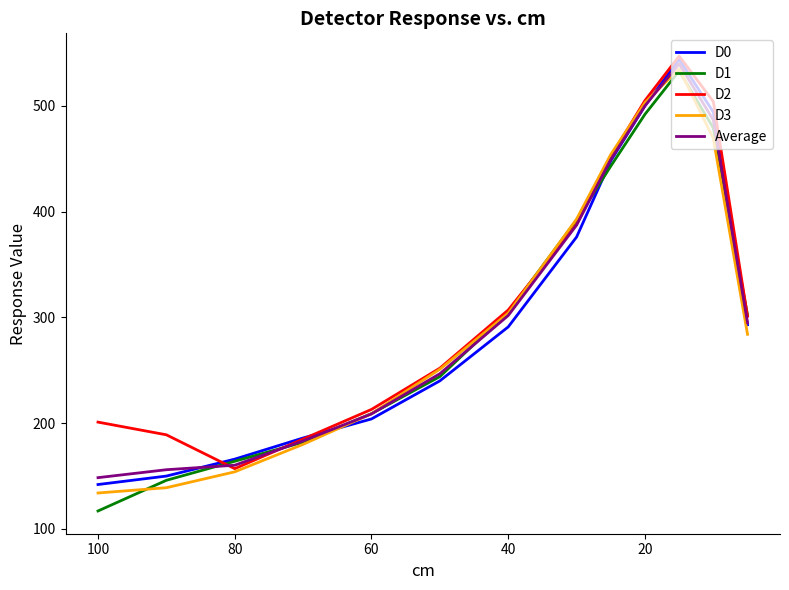

After their last crossing, which series has the higher values: Average or D3?

Average